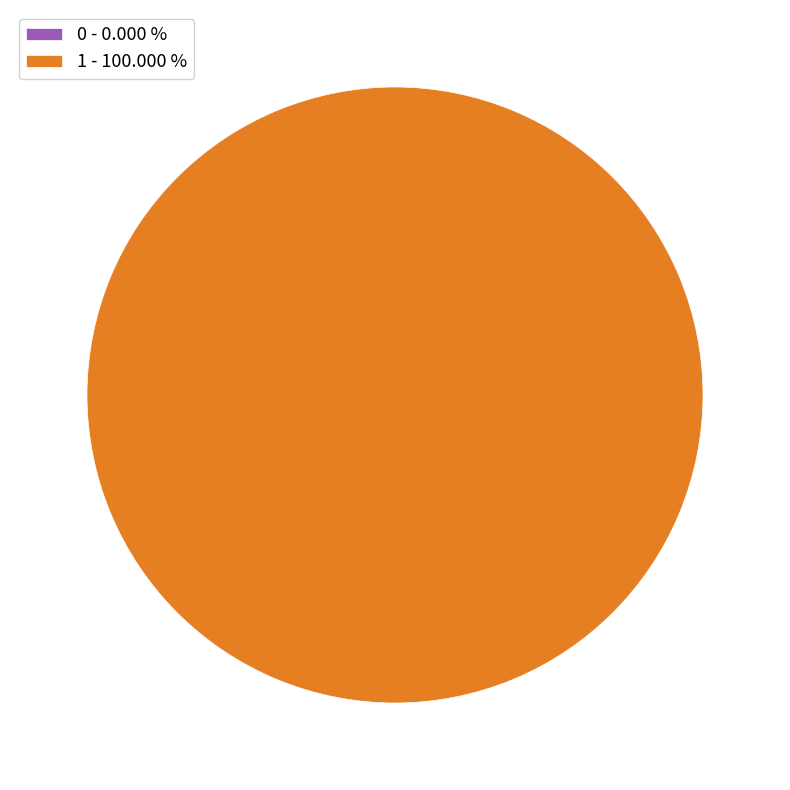

The 0 slice represents 7% of the pie. True or false?

False